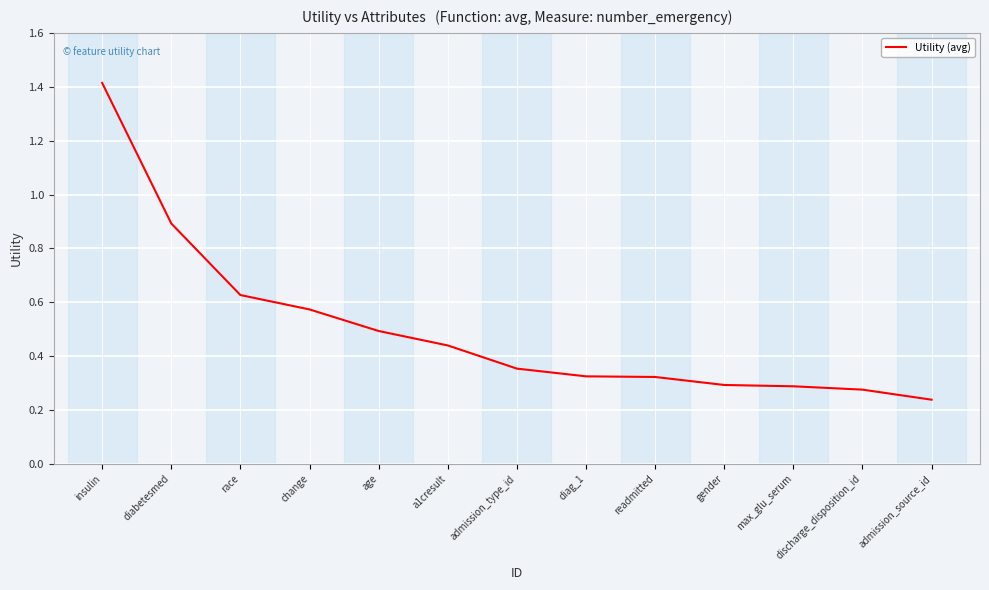

What position from the left is insulin?

1